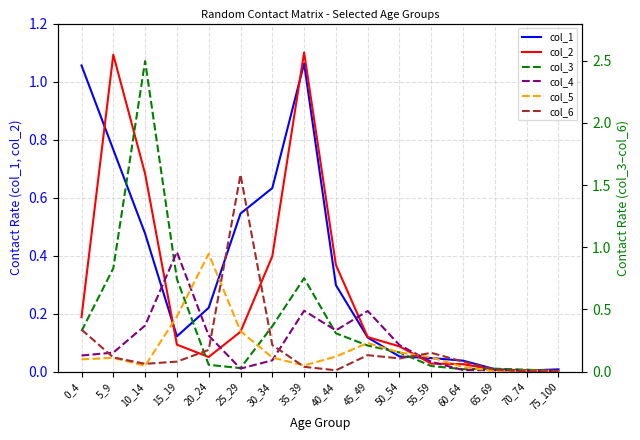

What is the value of the col_1 point at the 9th from the left?

0.3